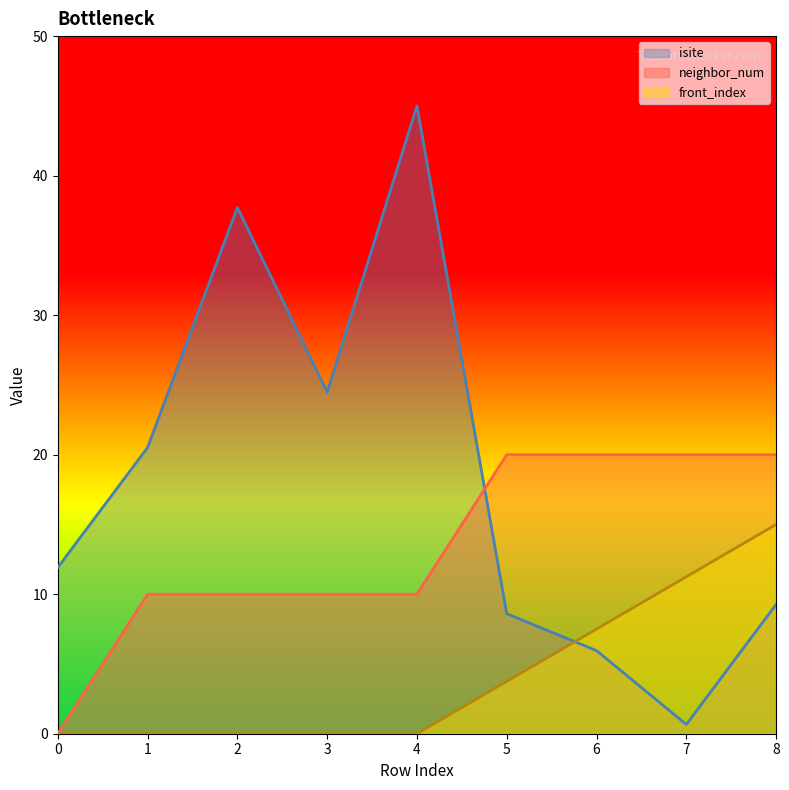

Is it true that front_index equals 0.0 at 4?

True